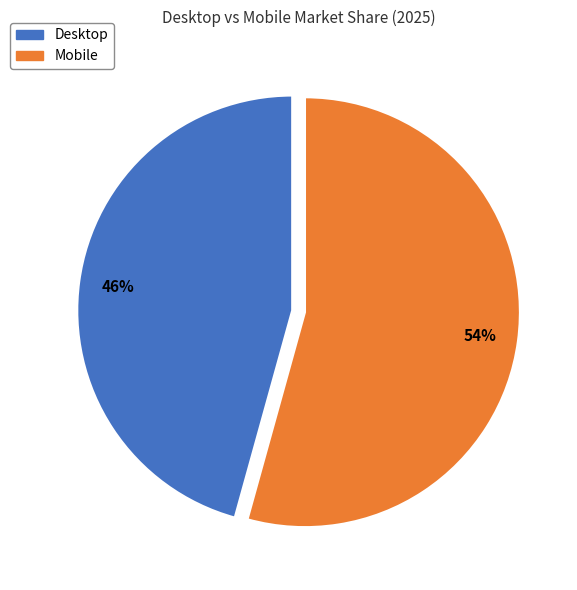

Which category has the smallest portion of the pie?

Desktop